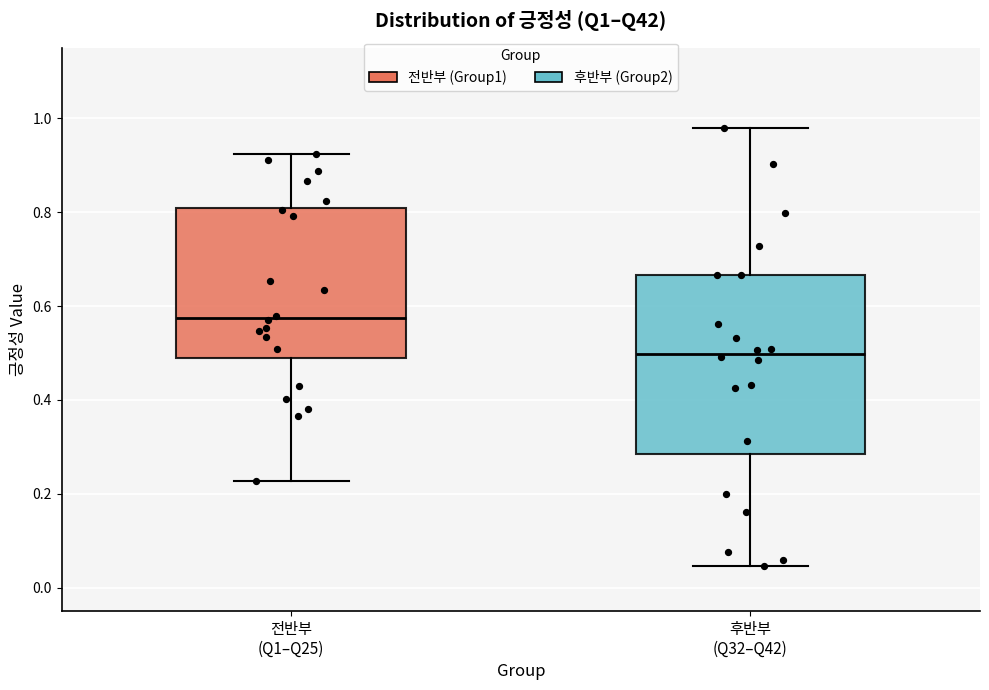

Reading left to right, transcribe this box plot: for each box, give where its median line is, the range the box spans, and where its two whiskers end, as read against the y-axis. The values are not printed on the chart, so give them approximately, as read against the axis.

전반부 (Q1–Q25): median 0.58, box 0.48 to 0.80, whiskers 0.22 to 0.92
후반부 (Q32–Q42): median 0.50, box 0.28 to 0.66, whiskers 0.04 to 0.98